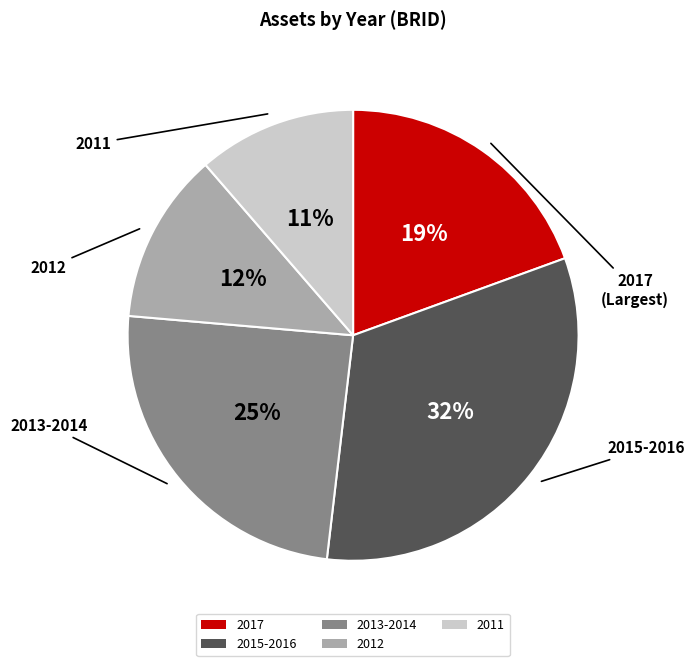

Count the number of slices in the pie.

5